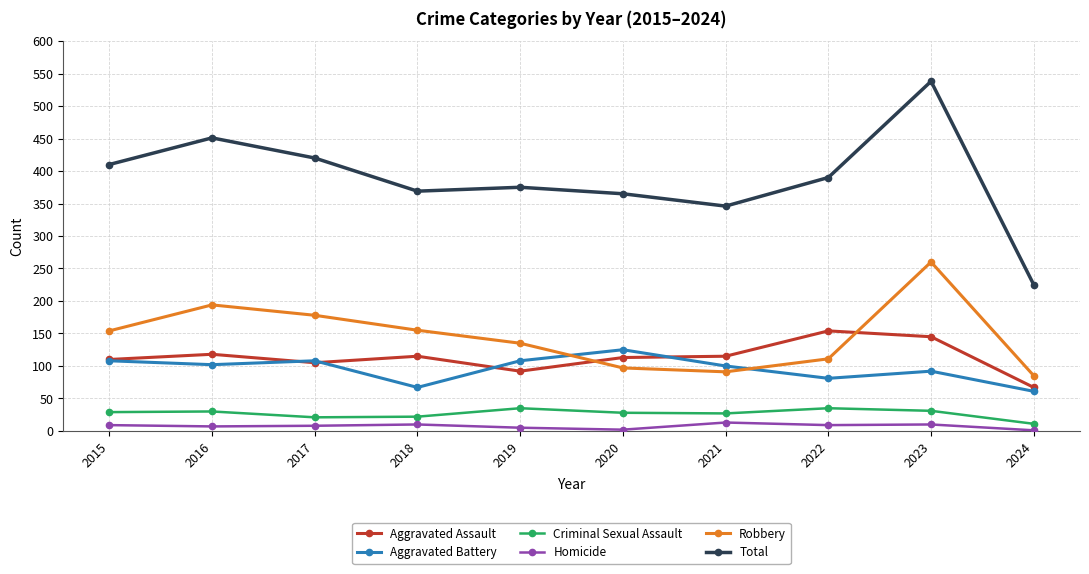

True or false: Aggravated Assault has a value of 85 at 2022.

False